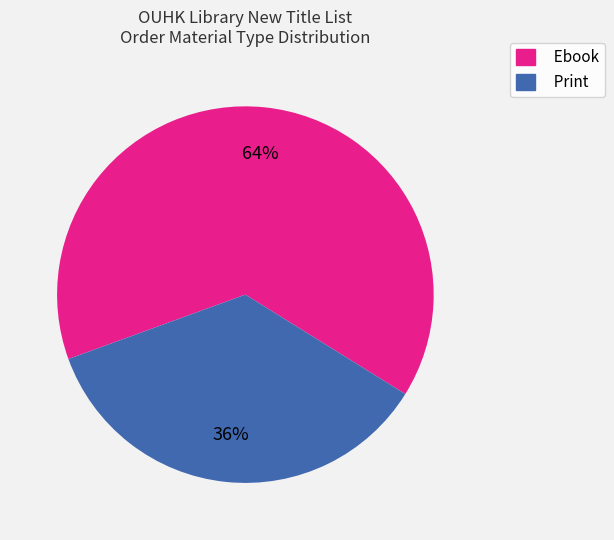

To the nearest percent, what is the average slice percentage?

50%